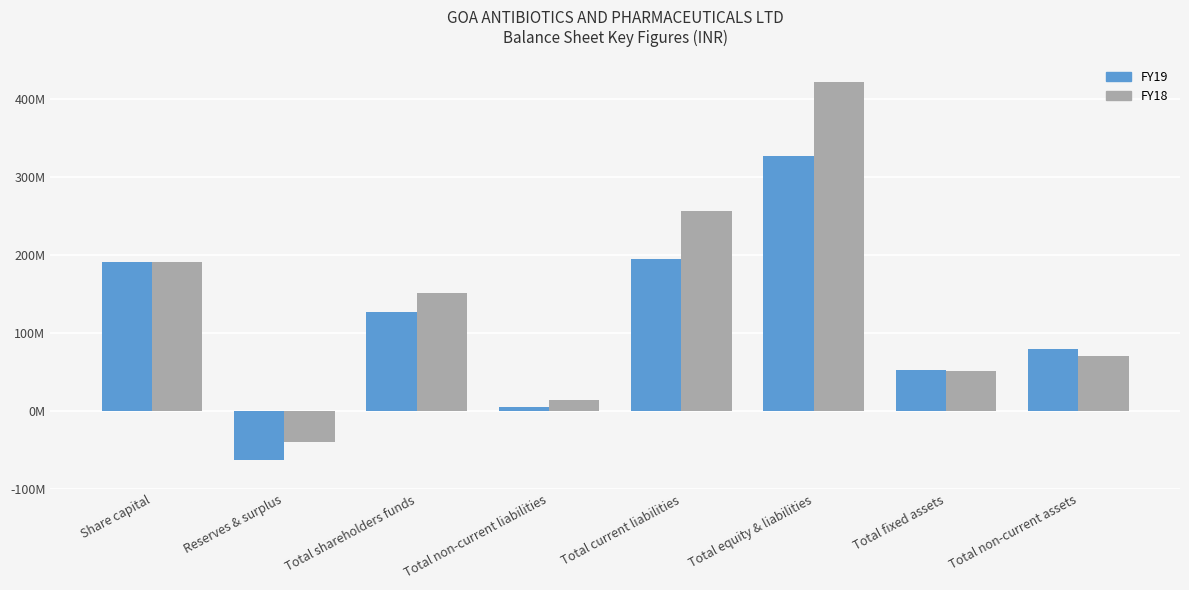

The value of FY19 at Total current liabilities is 194256000. True or false?

True